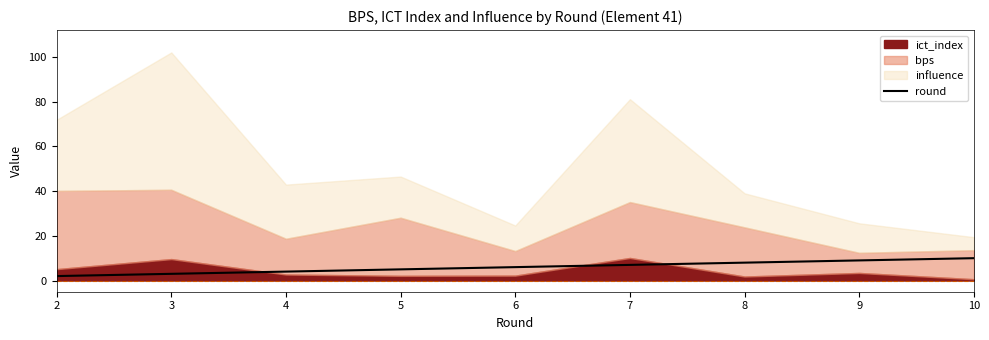

What is the sum of all values?

54